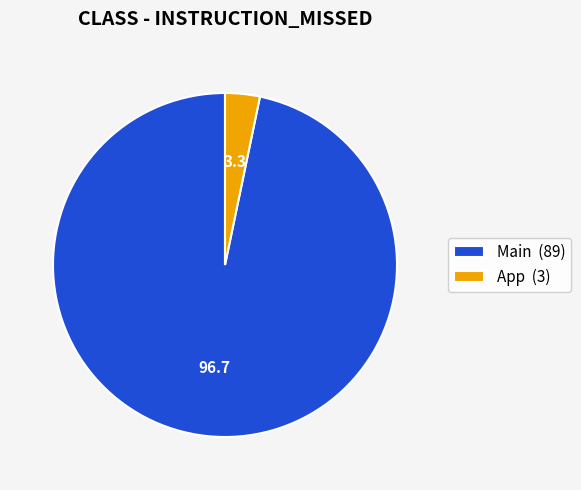

Count the number of slices in the pie.

2